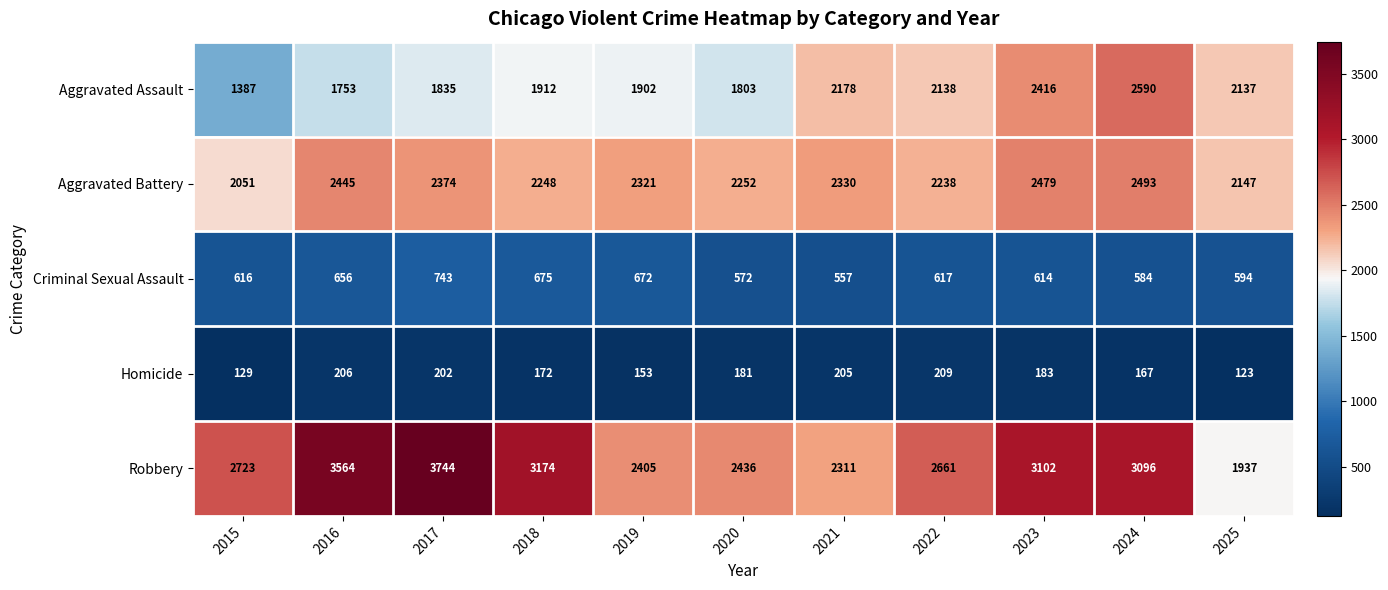

At which category is the sum across all series the highest?

2024